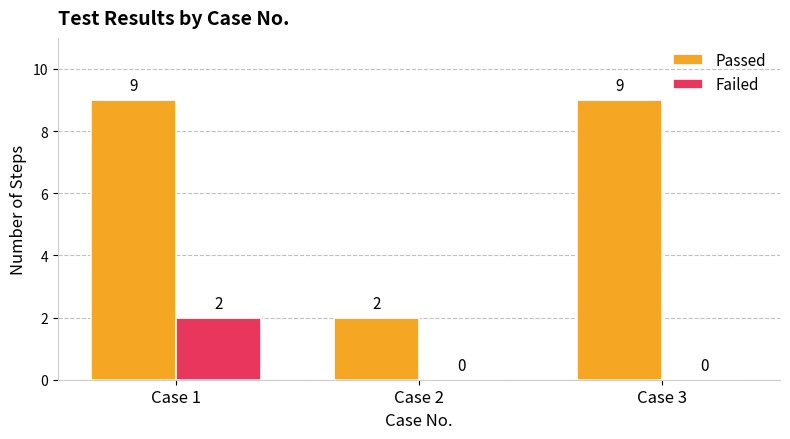

True or false: Failed has a value of 0 at Case 3.

True